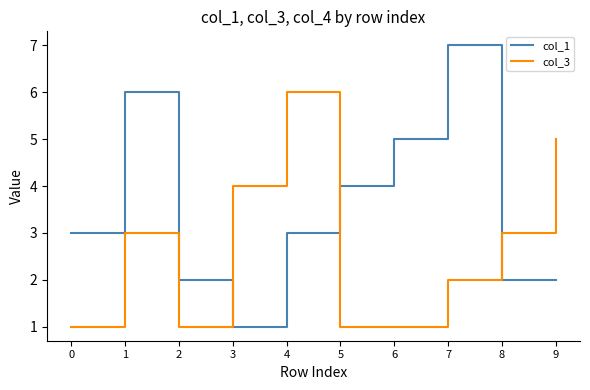

Which series has the largest total across all categories?

col_1